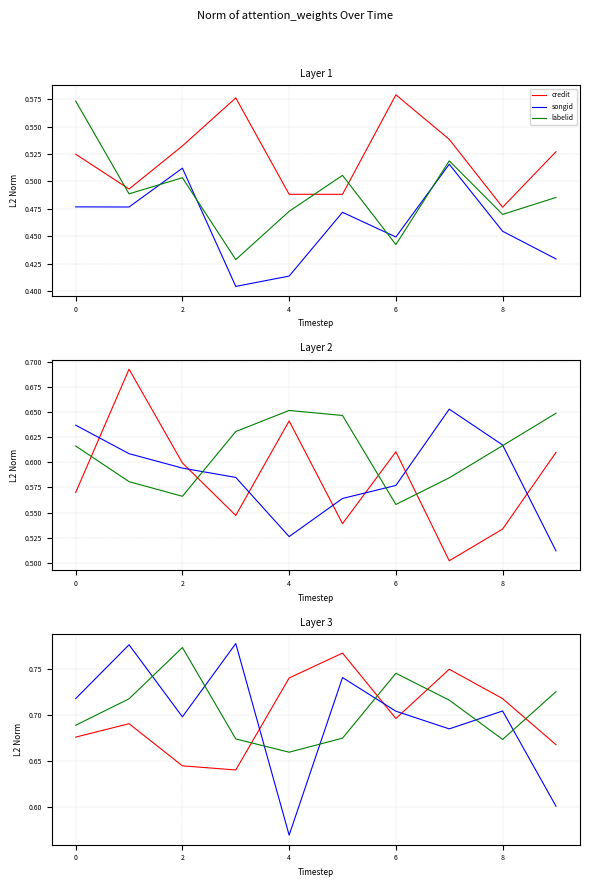

In labelid, how many points are higher than both neighbors (excluding endpoints)?

2